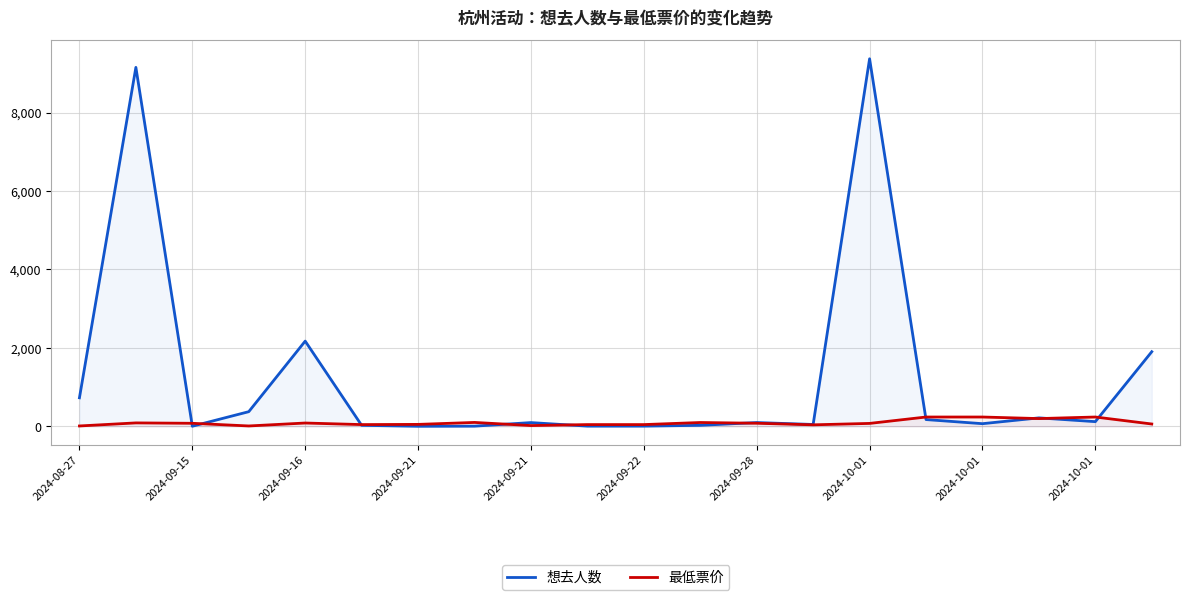

Between 16 and 19, which series saw the biggest shift?

想去人数